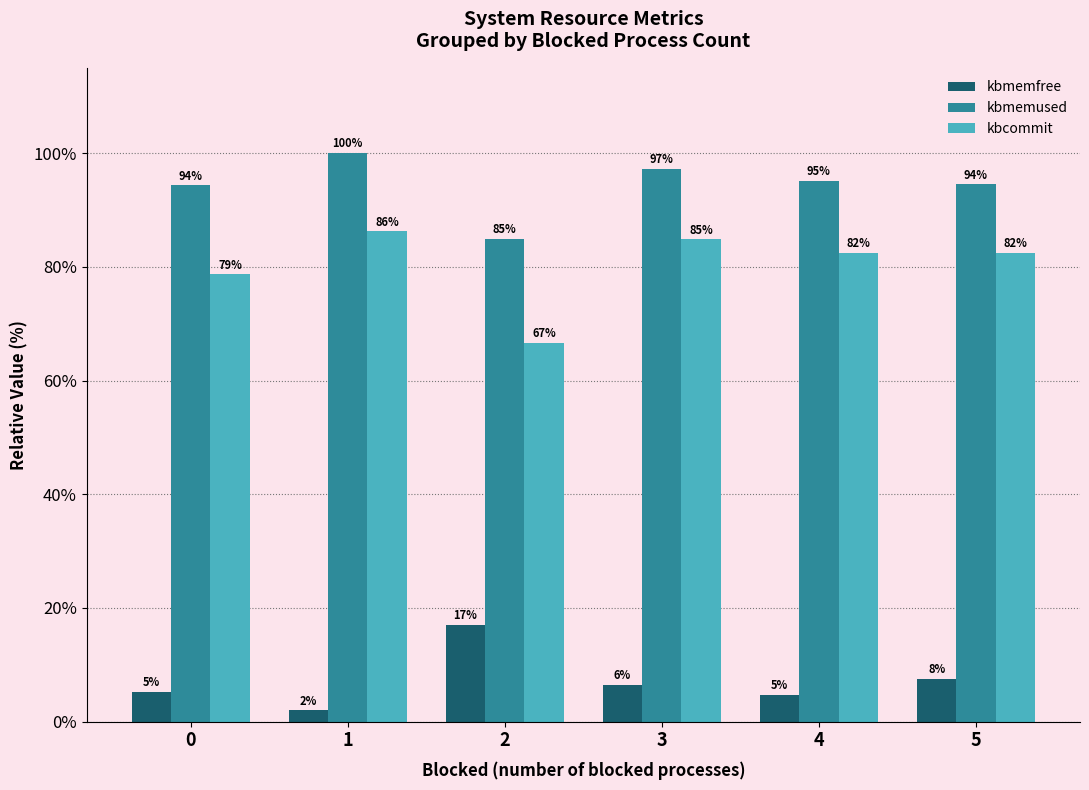

What are all the series names shown in the legend?

kbmemfree, kbmemused, kbcommit